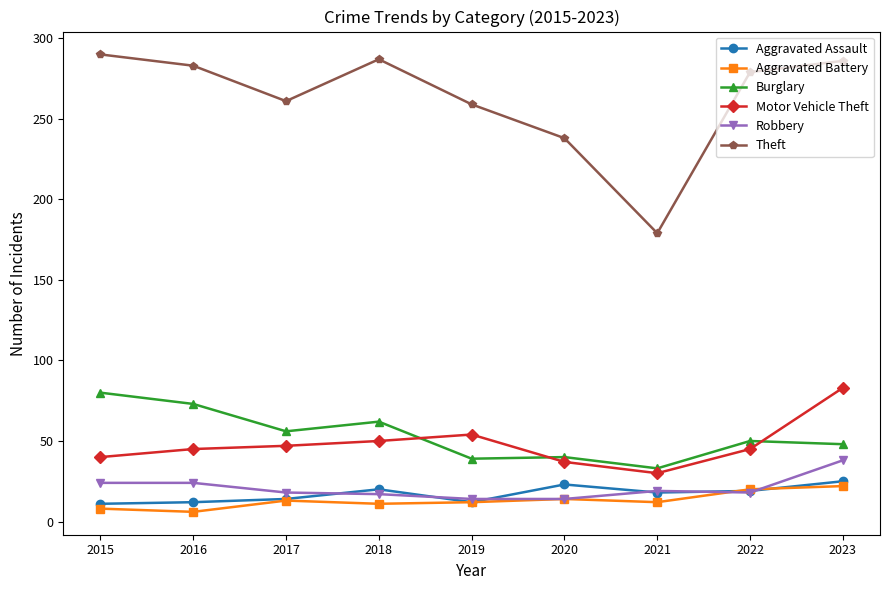

Rank the series at 2023 from highest to lowest value.

Theft, Motor Vehicle Theft, Burglary, Robbery, Aggravated Assault, Aggravated Battery